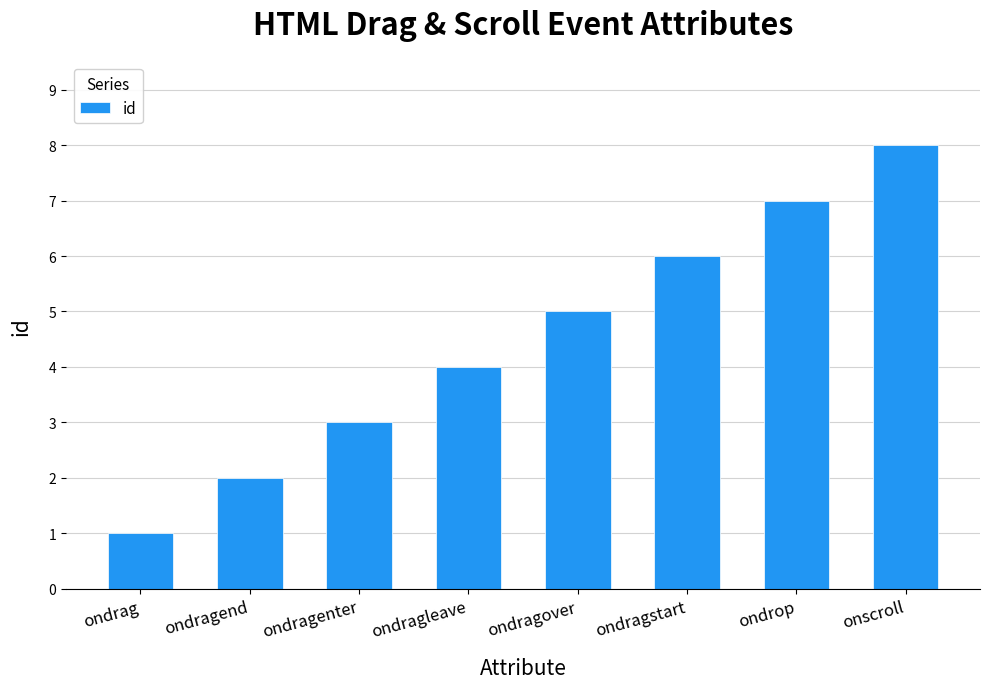

What is the difference between the maximum and minimum values?

7